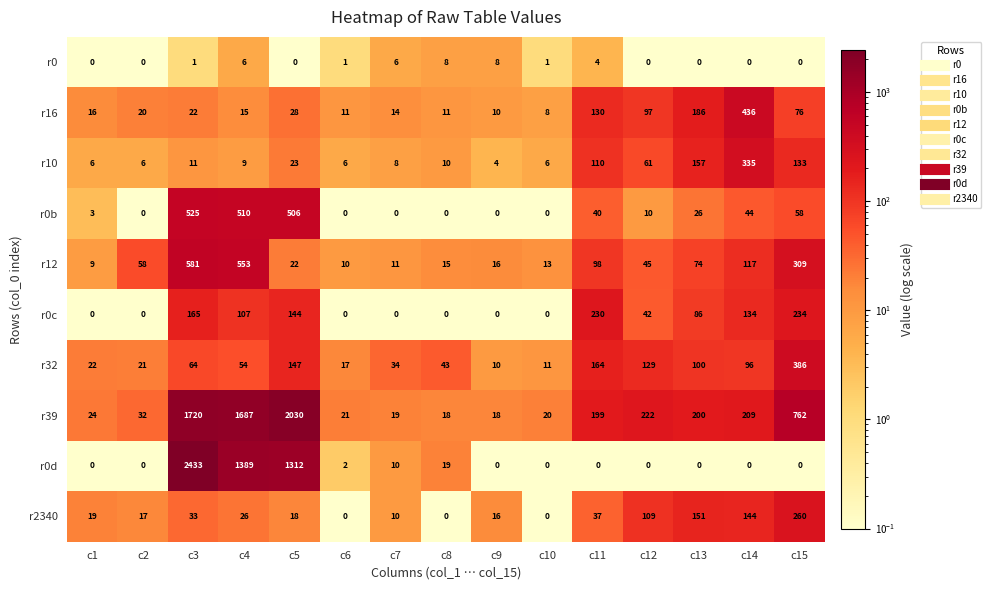

What is the sum of all r0 values?

35